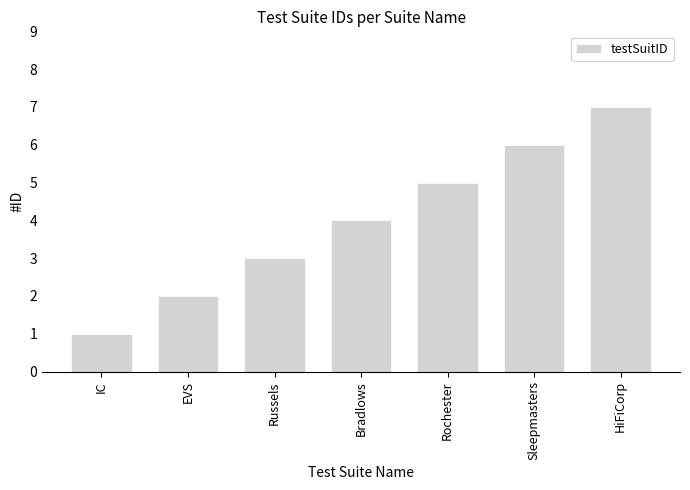

Reading left to right, list all the values displayed in this chart.

IC=1	EVS=2	Russels=3	Bradlows=4	Rochester=5	Sleepmasters=6	HiFiCorp=7